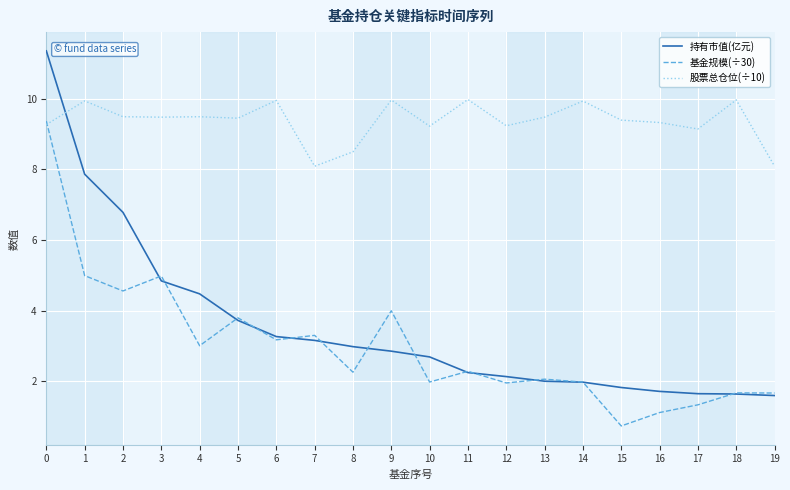

Where do 持有市值(亿元) and 股票总仓位(÷10) first cross each other?

0 and 1